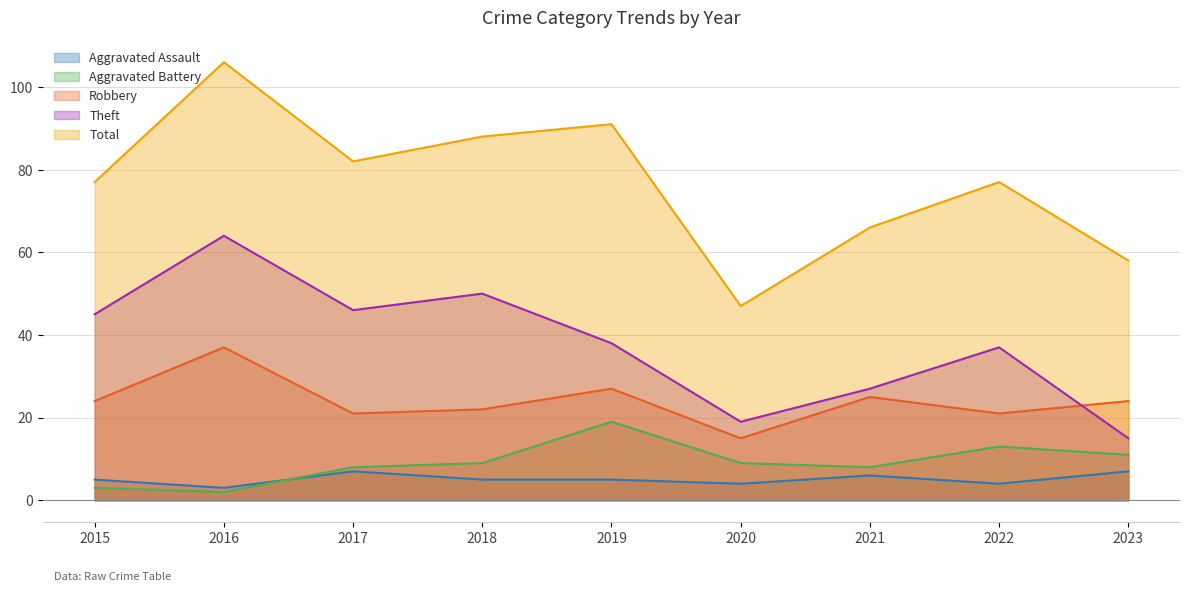

Is it true that Aggravated Assault equals 2 at 2016?

False